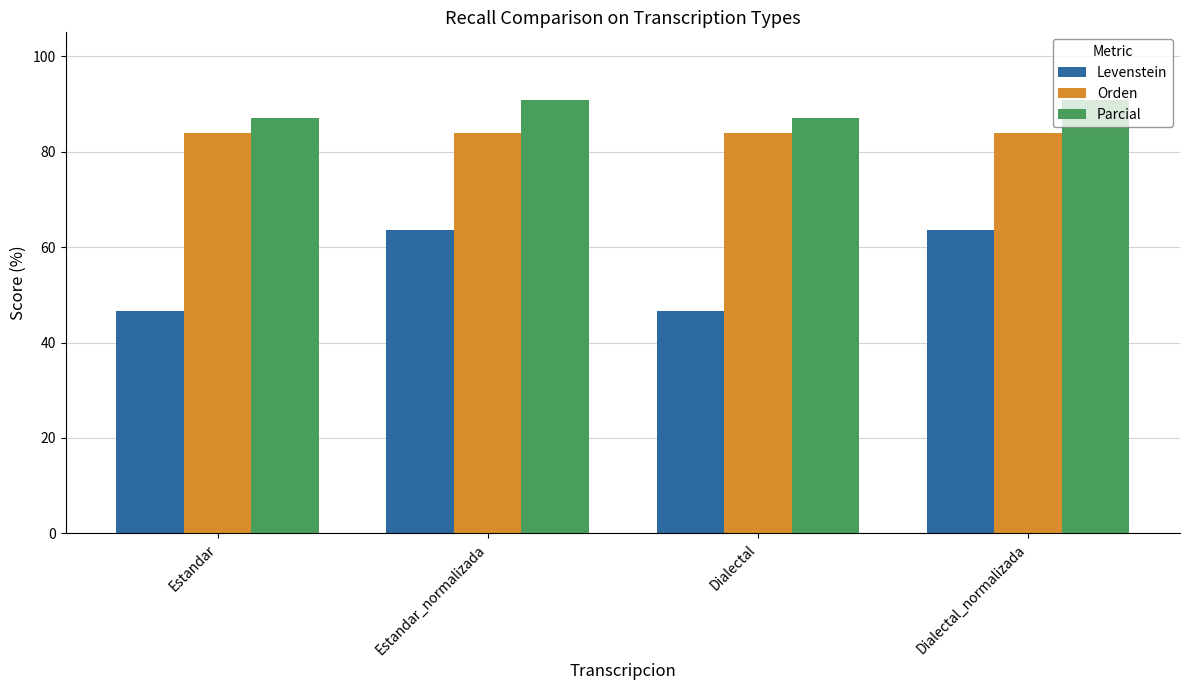

What is the difference between the Parcial values at Estandar and Dialectal_normalizada?

4.0